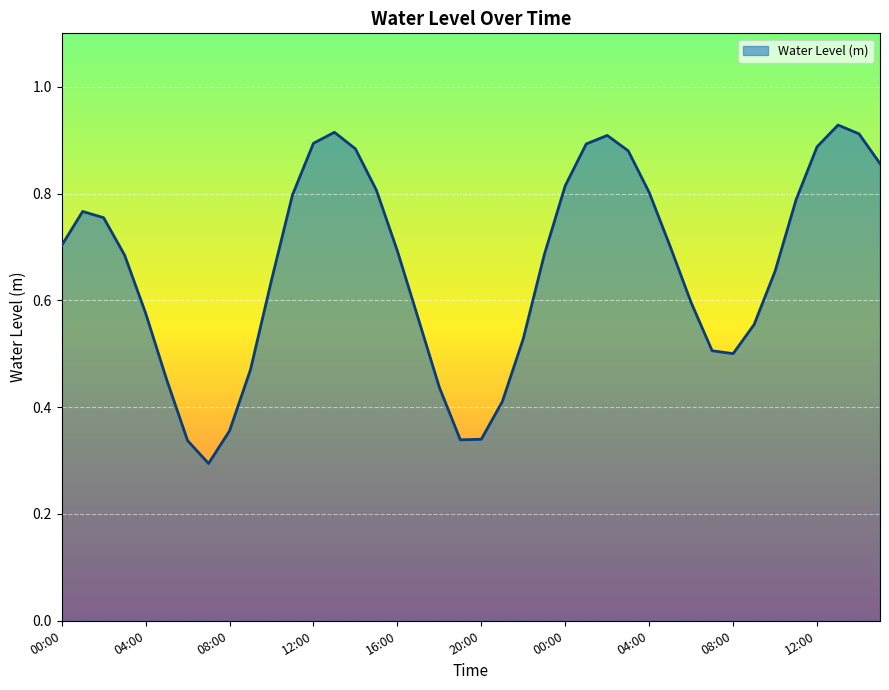

List the labels in order of value, smallest first.

07:00, 06:00, 19:00, 20:00, 08:00, 21:00, 18:00, 05:00, 09:00, 08:00, 07:00, 22:00, 09:00, 17:00, 04:00, 06:00, 10:00, 10:00, 03:00, 23:00, 16:00, 05:00, 00:00, 02:00, 01:00, 11:00, 11:00, 04:00, 15:00, 00:00, 15:00, 03:00, 14:00, 12:00, 01:00, 12:00, 02:00, 14:00, 13:00, 13:00